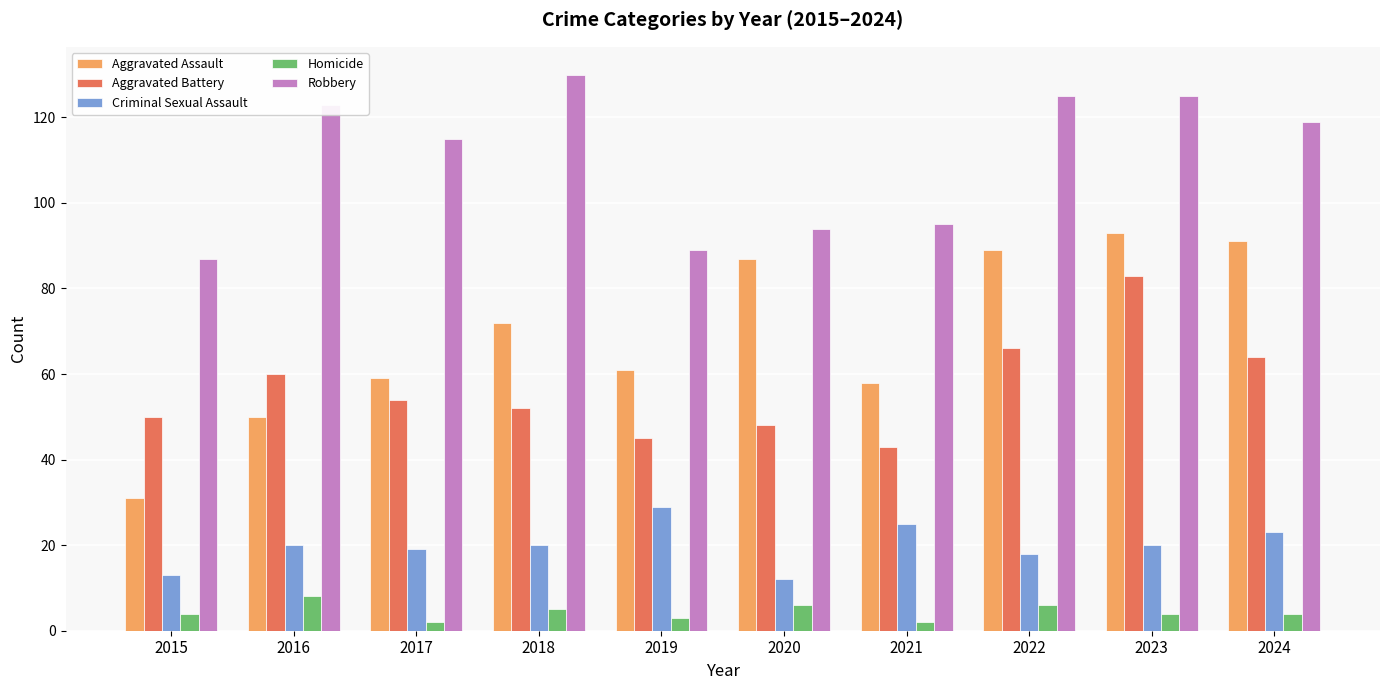

True or false: Aggravated Battery has a value of 50 at 2015.

True